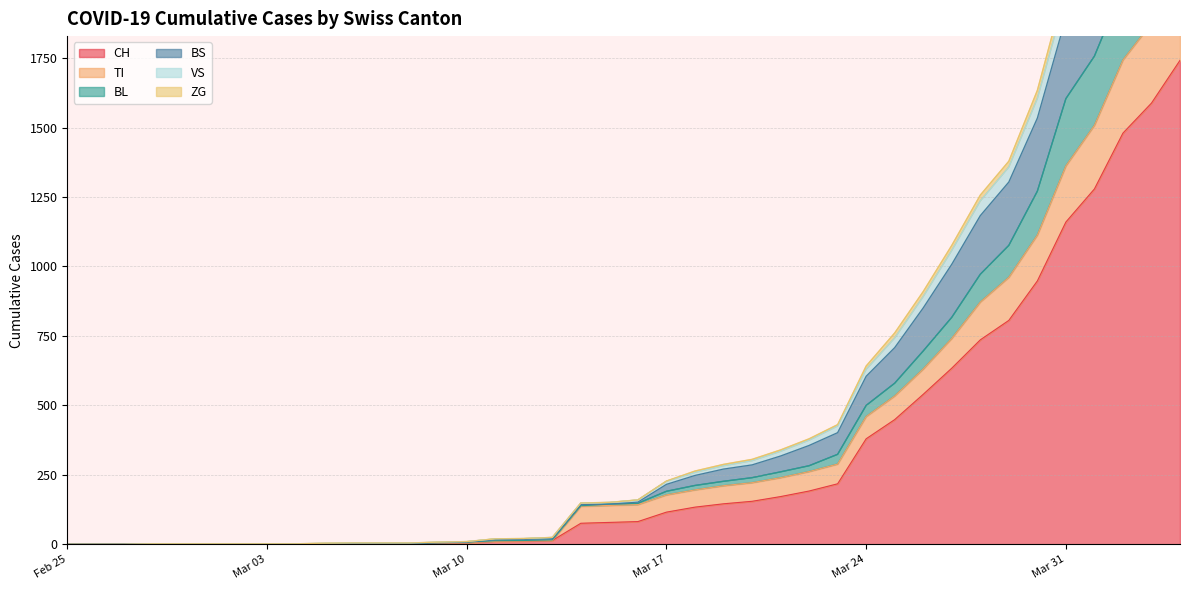

How many data points in CH are less than 82?

20